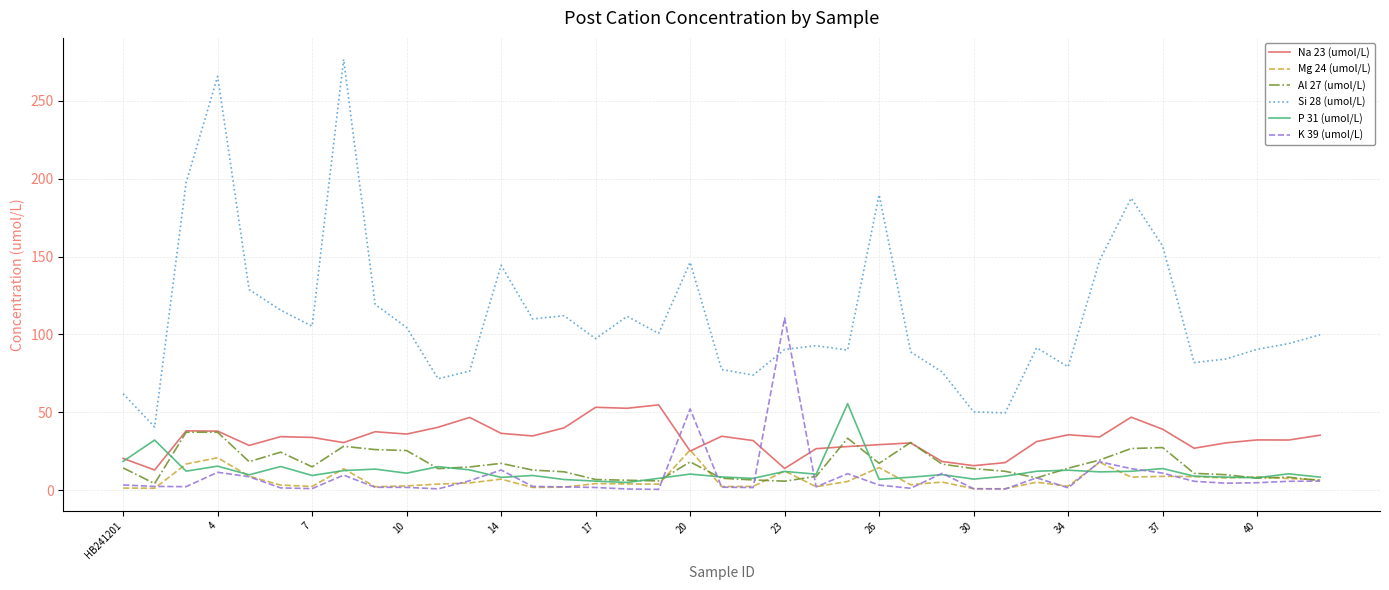

True or false: Al 27 (umol/L) and Si 28 (umol/L) cross at least once.

False